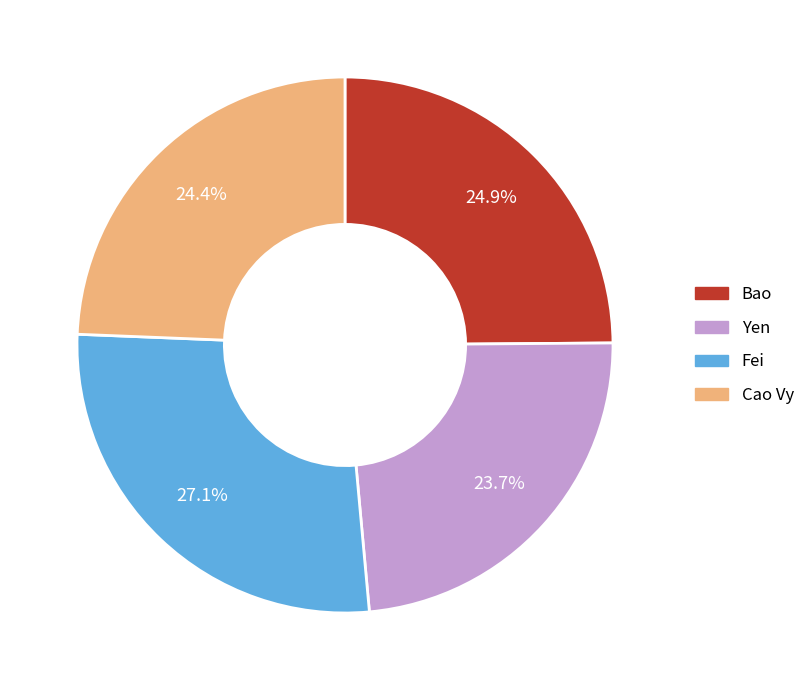

Which has a higher value, Fei or Yen?

Fei